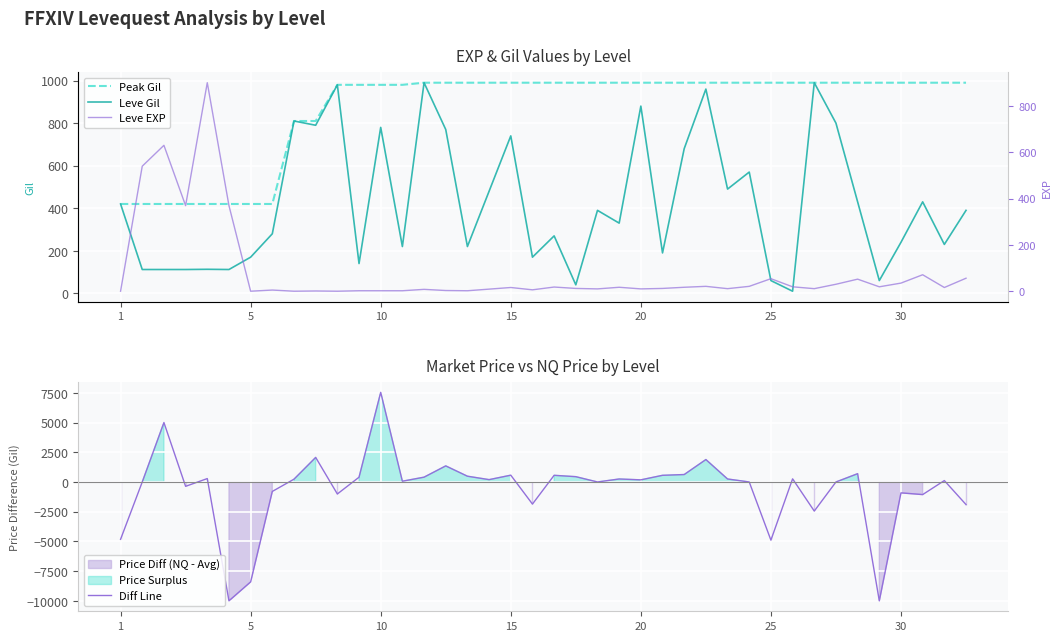

Which series has the largest total across all categories?

Peak Gil